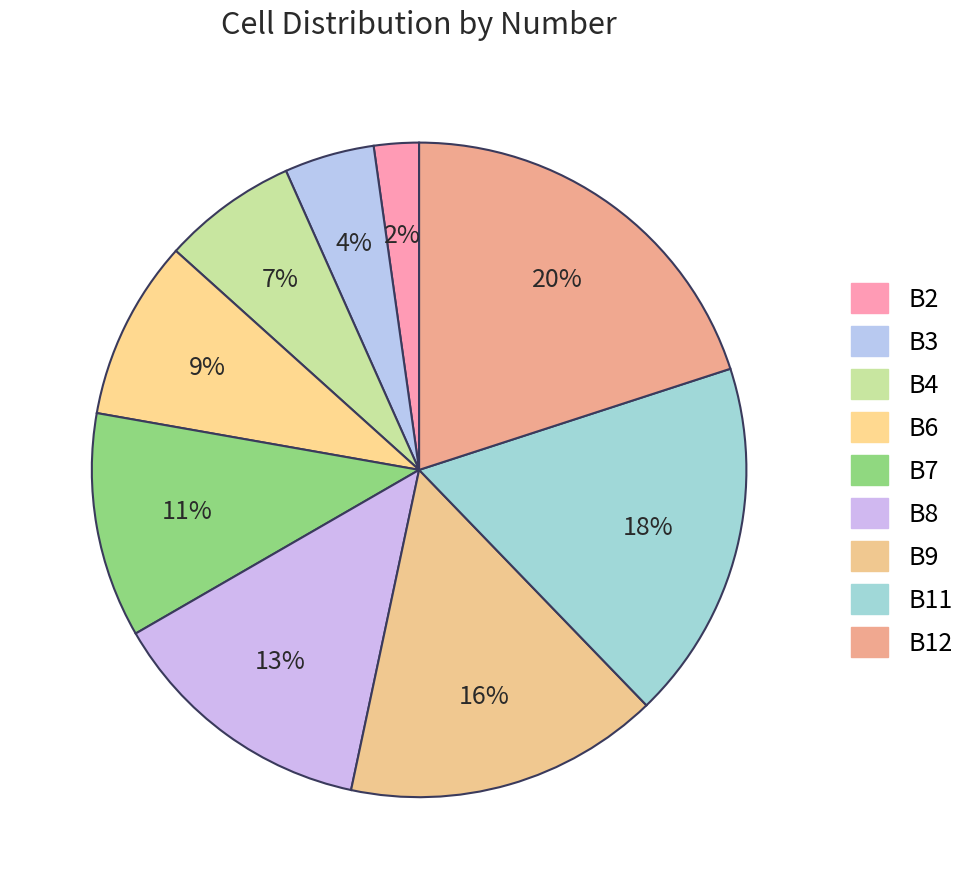

How many slices are in this pie chart?

9